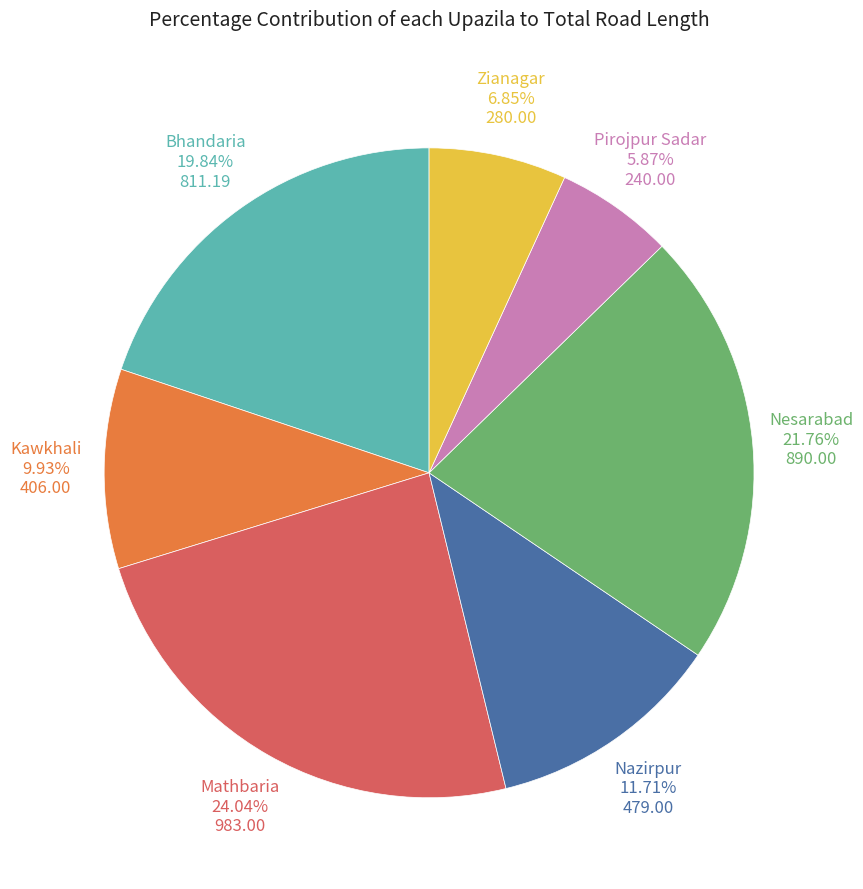

Is it true that Nazirpur is 12% of the pie?

True